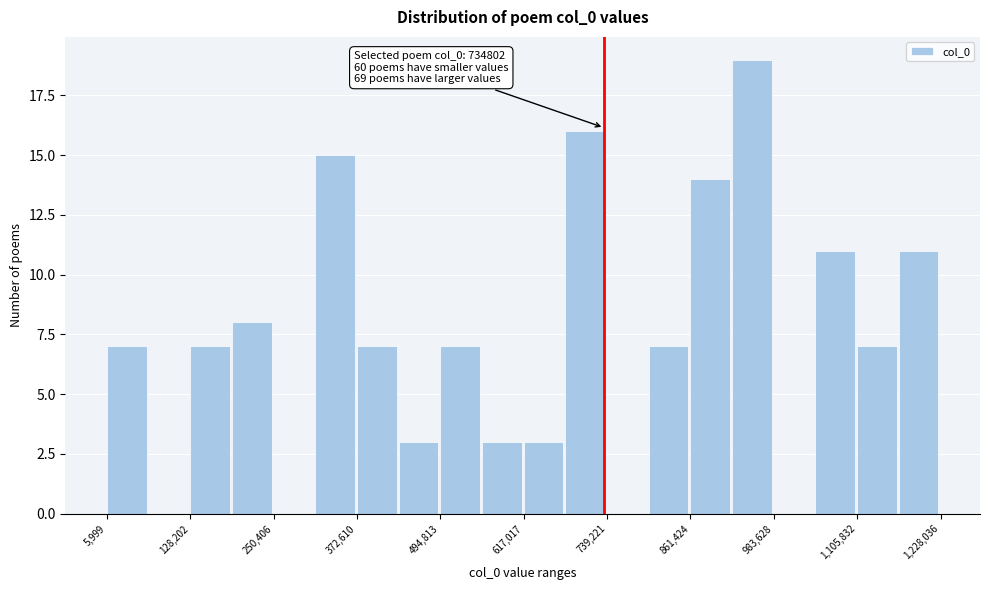

Read against the x-axis, roughly where is the centre of the tallest bar?

960000